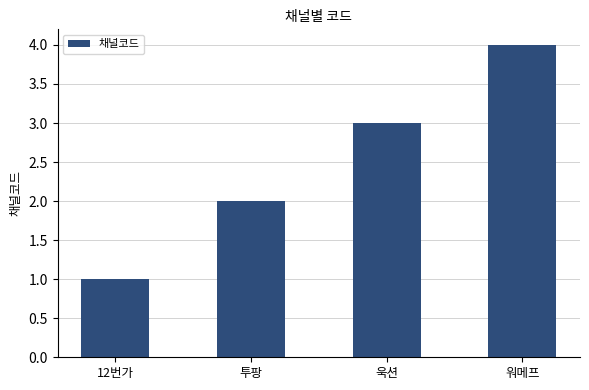

What is the greatest value displayed?

4